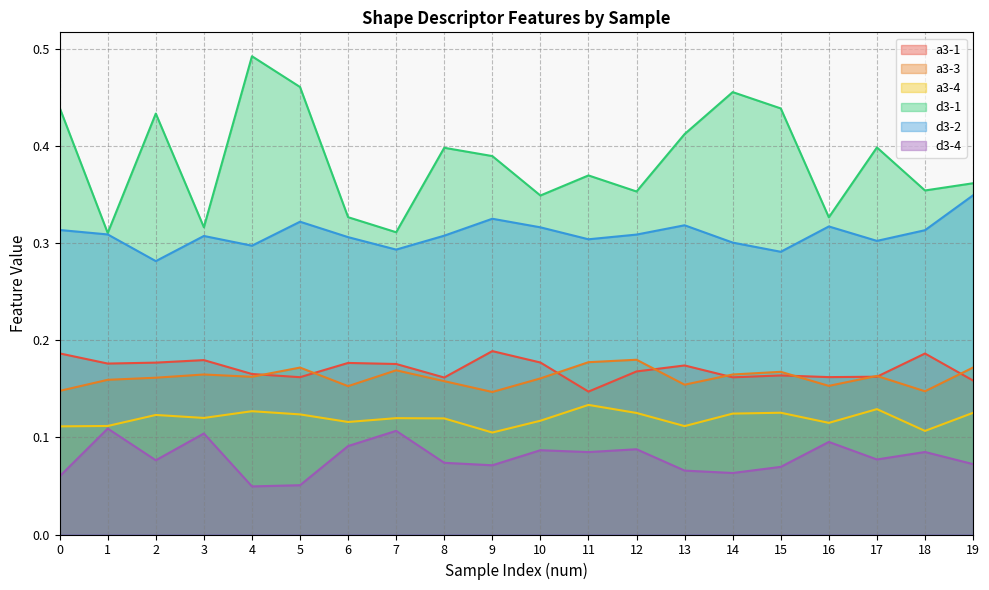

What is the spread (max minus min) of values at 3?

0.2